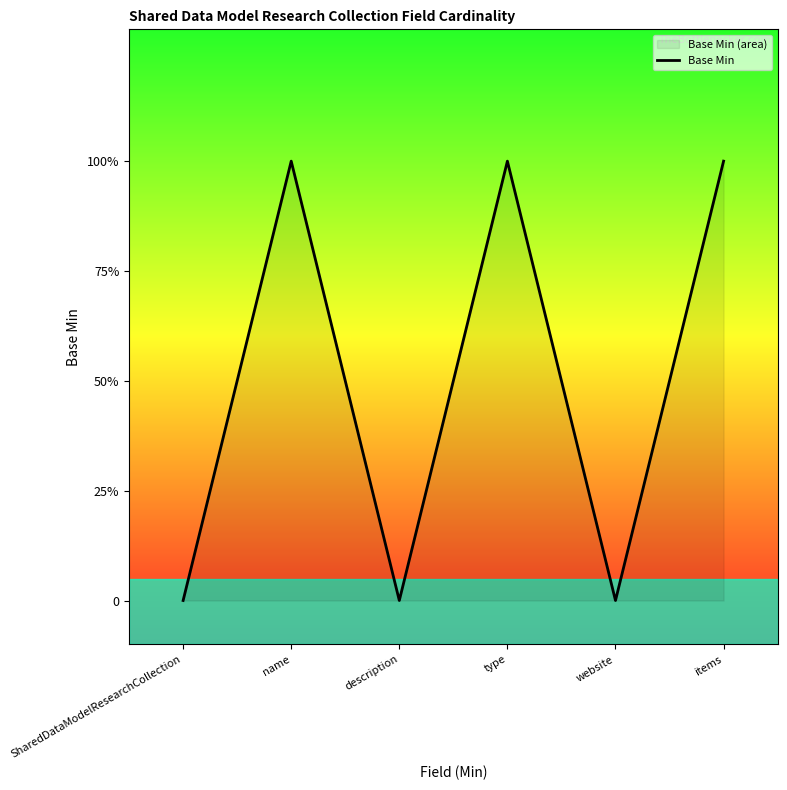

What is the label of the 4th point from the right?

description